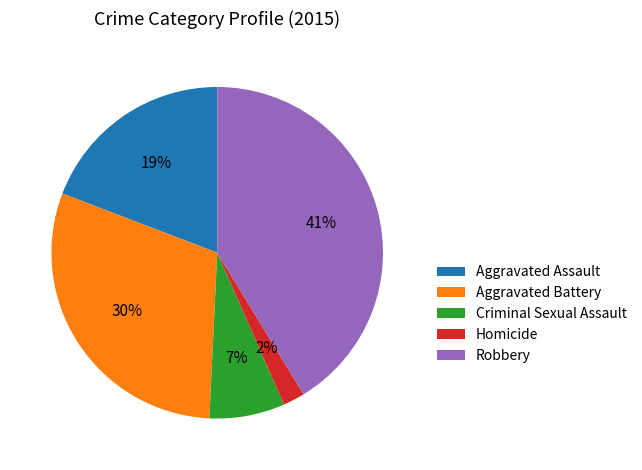

To the nearest percent, what is the average slice percentage?

20%